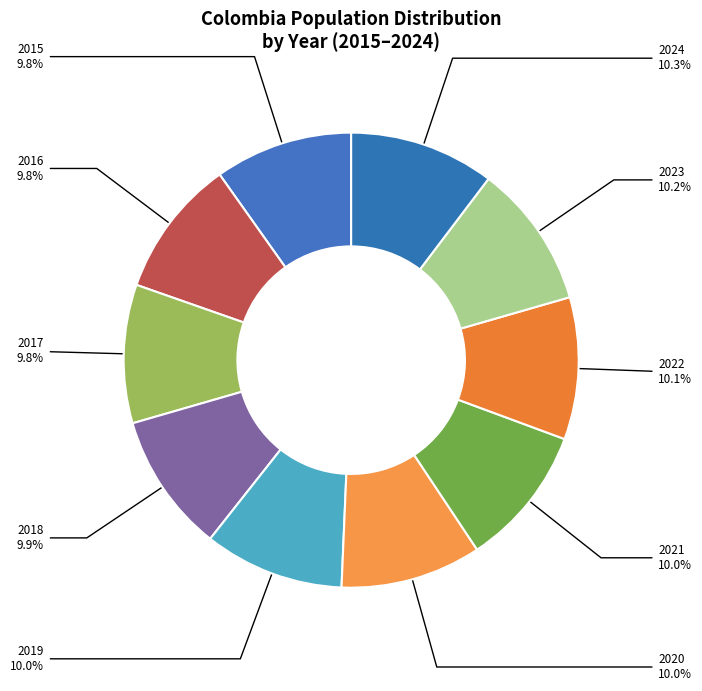

How many segments does this pie chart have?

10